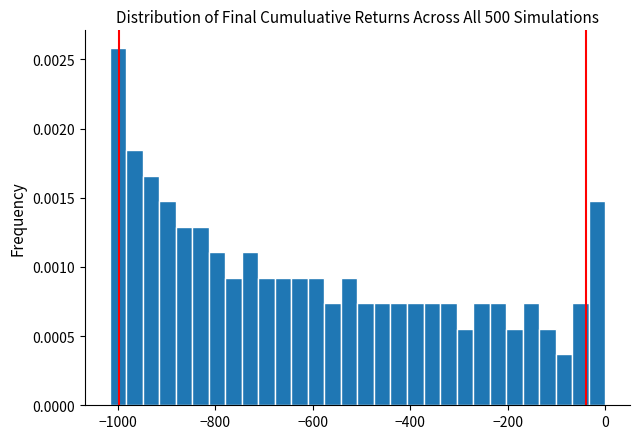

Around what value on the x-axis is the tallest bar? Give the approximate position of its centre, as read against the axis.

-1000